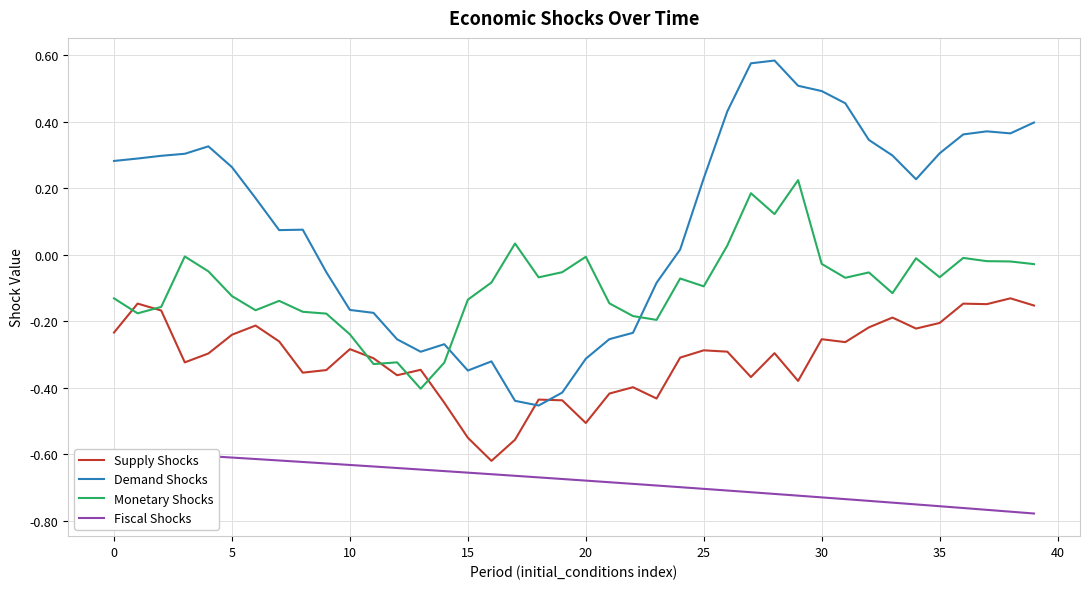

Where do Supply Shocks and Demand Shocks first cross each other?

17 and 18